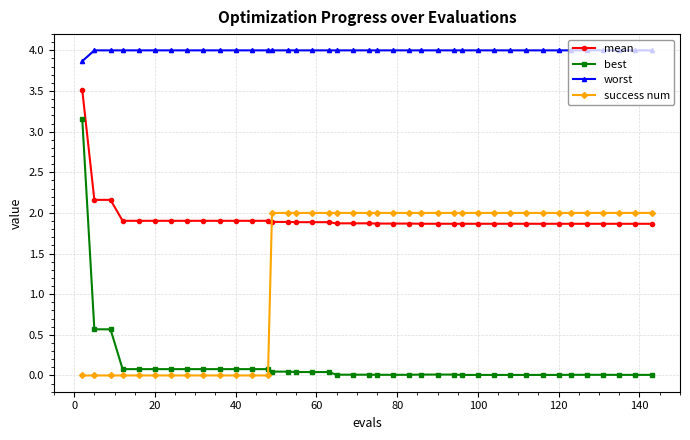

Which series has the largest total across all categories?

worst